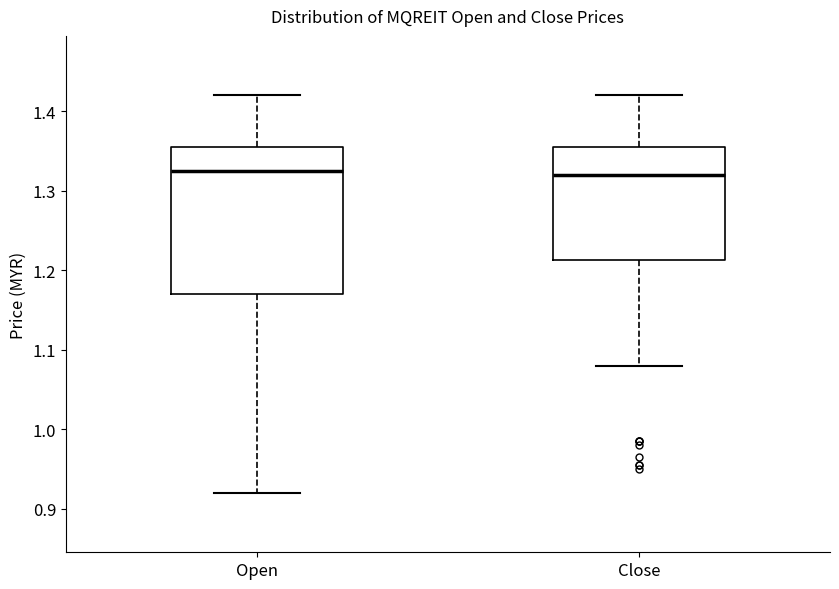

Which box is the tallest, from its lower edge to its upper edge?

Open